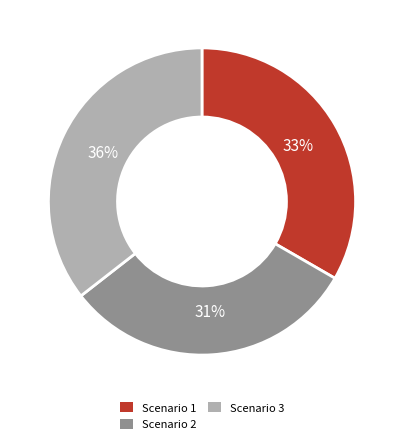

Is the sum of Scenario 3 and Scenario 2 greater than half?

Yes